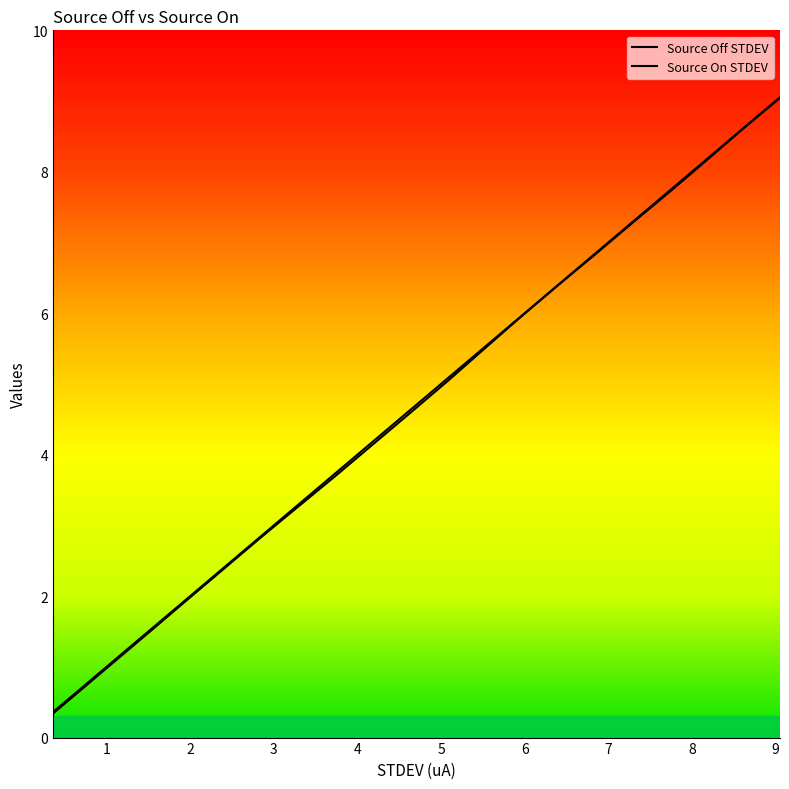

What is the difference between the second highest and second lowest values in the Source On STDEV series?

7.5